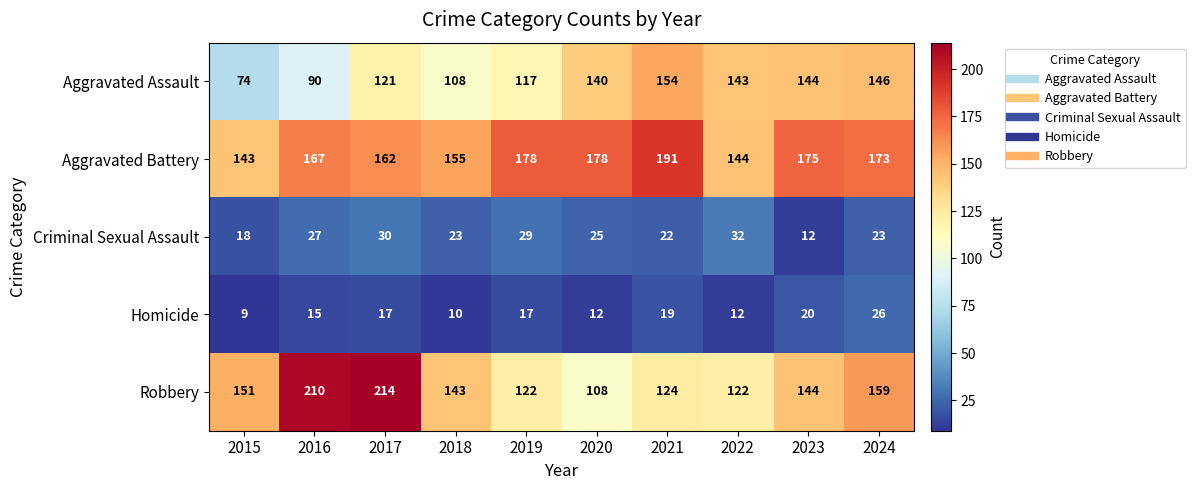

What value does the Aggravated Assault series have at 2023?

144